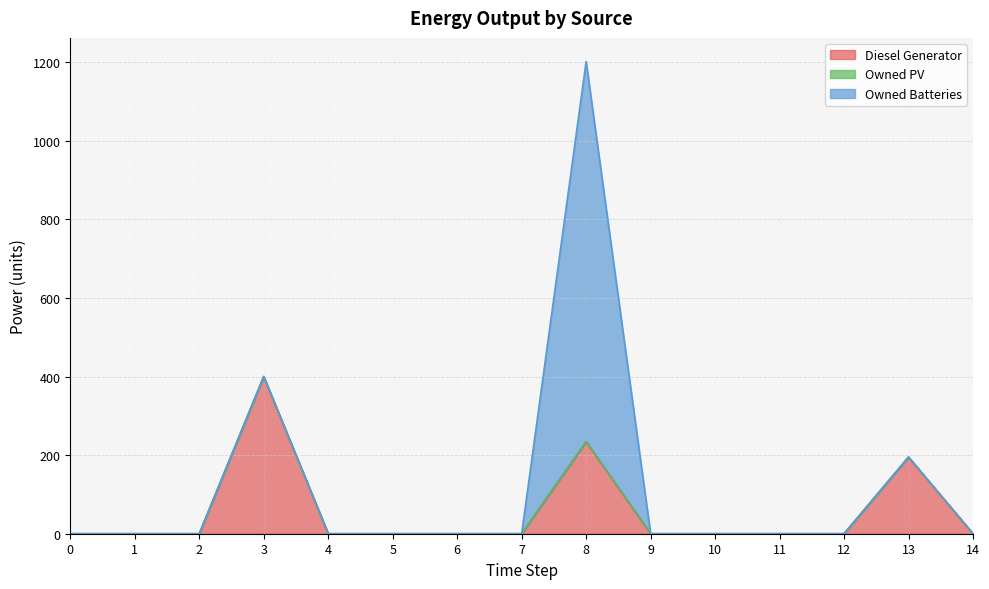

True or false: Diesel Generator has a value of 0 at 9.

True